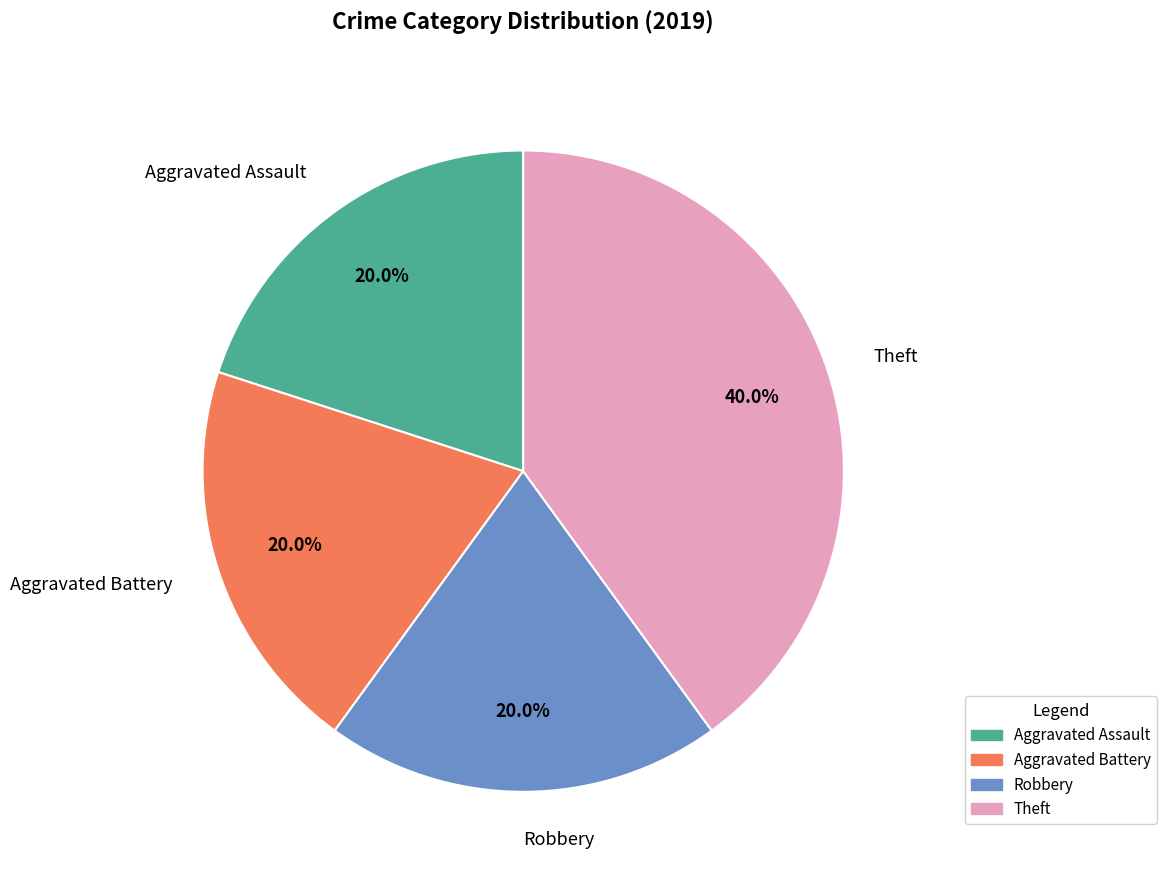

What is the largest slice in the pie chart?

Theft